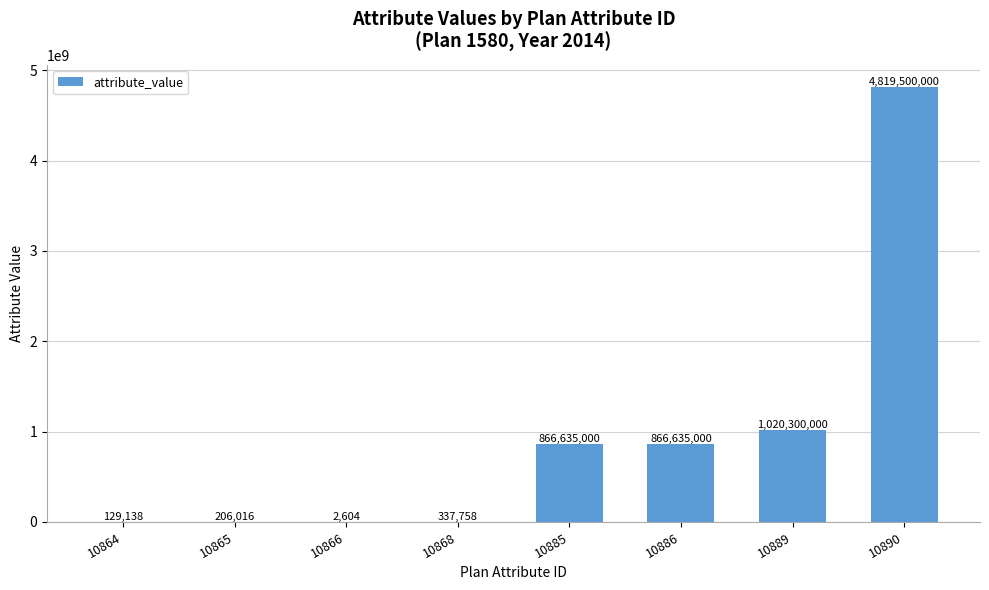

Reading left to right, list all the values displayed in this chart.

129138	206016	2604	337758	866635000	866635000	1020300000	4819500000